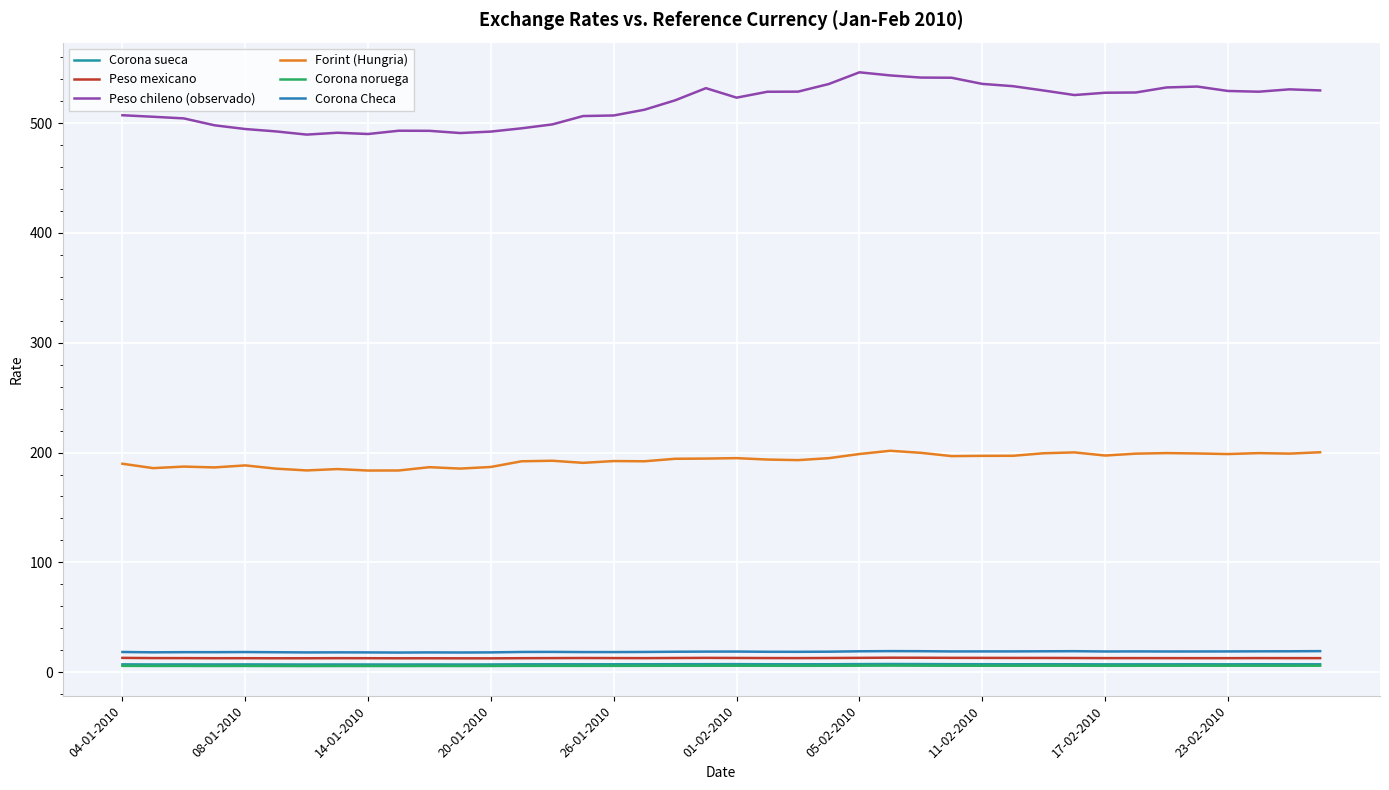

Does the chart have visible grid lines?

Yes